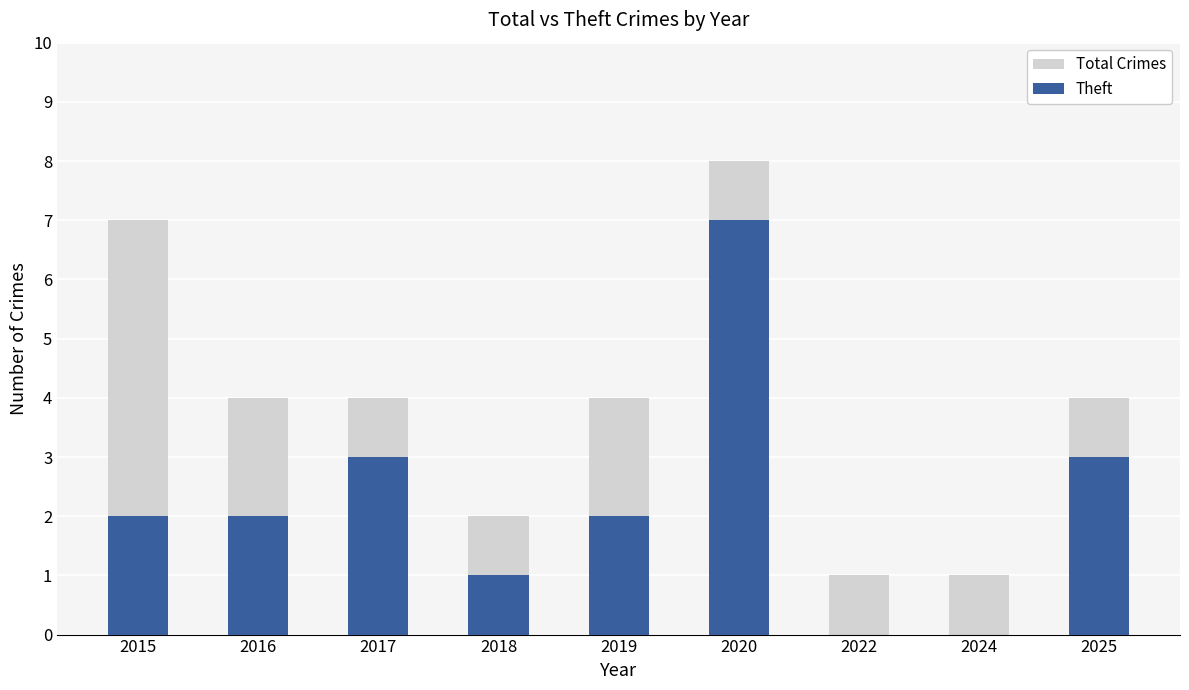

At which category is the sum across all series the highest?

2020